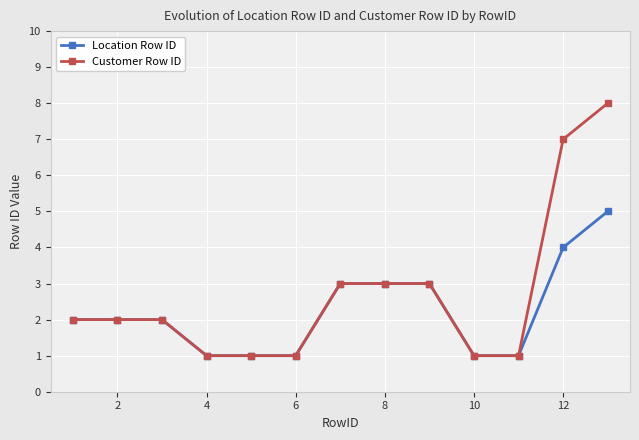

What is the smallest value displayed?

1